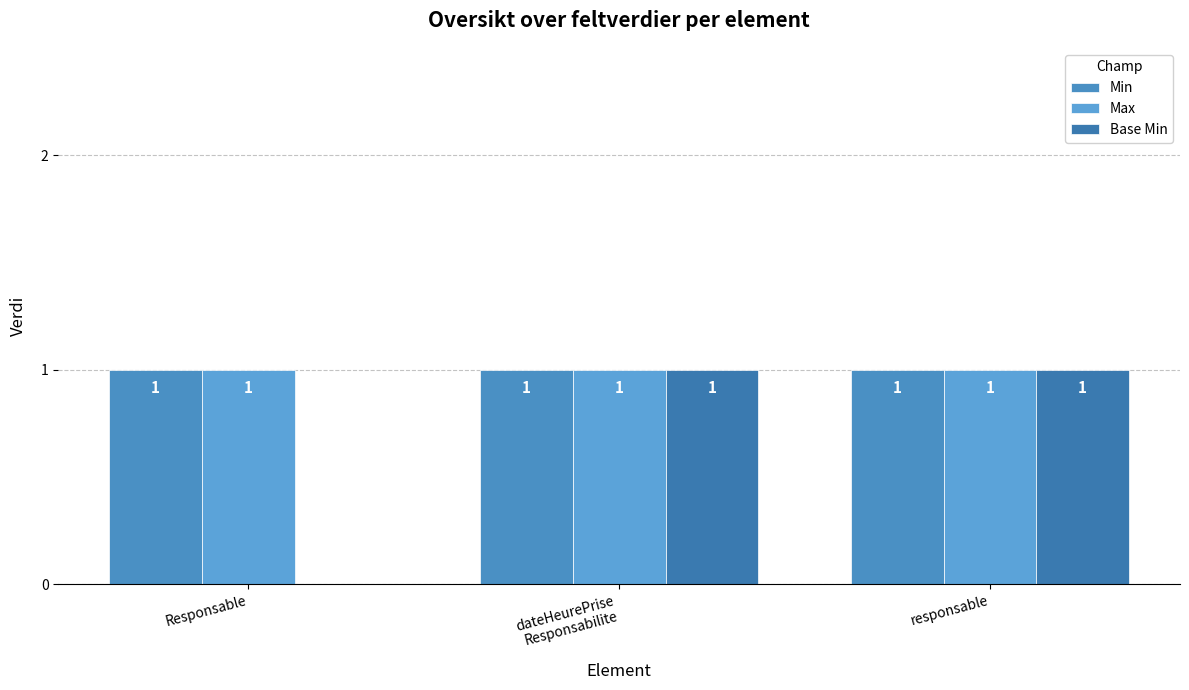

The value of Base Min at Responsable is 1. True or false?

False